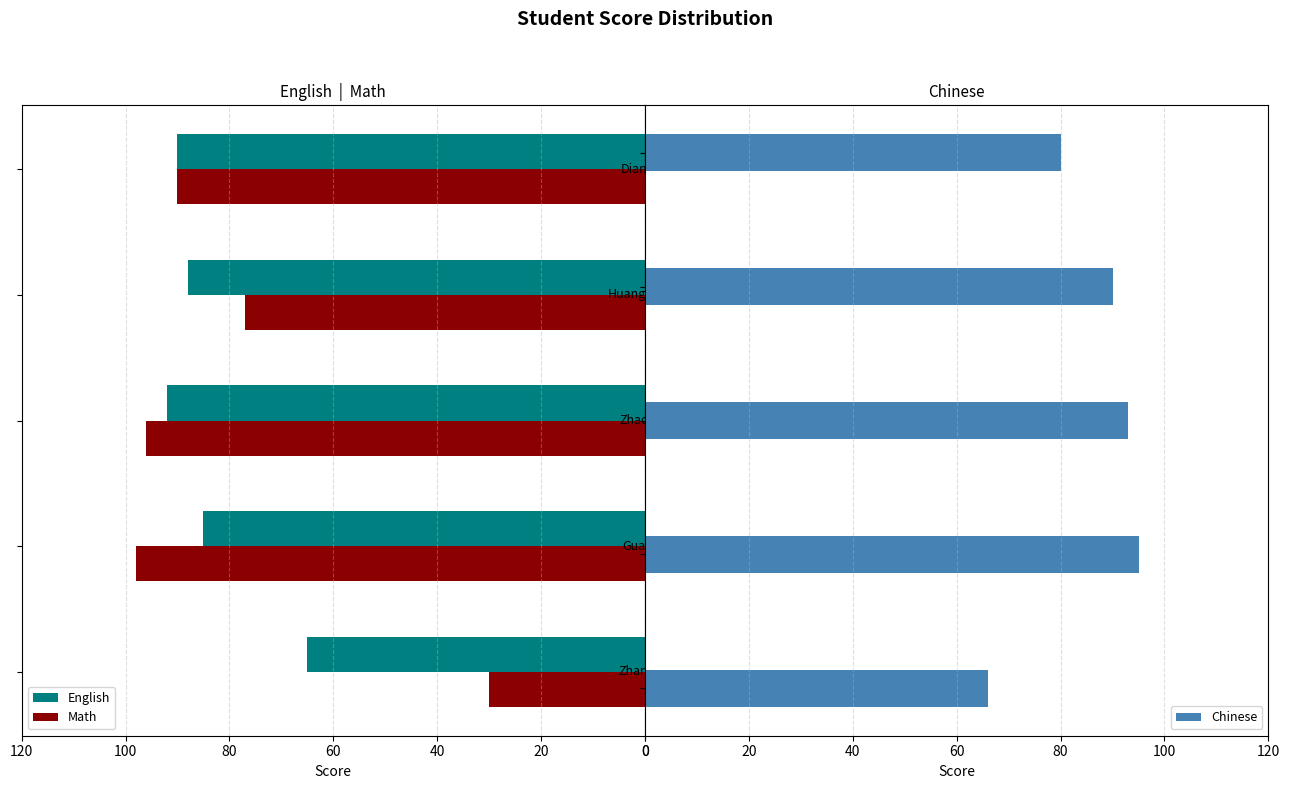

What is the difference between the maximum and second lowest values in the Math series?

21